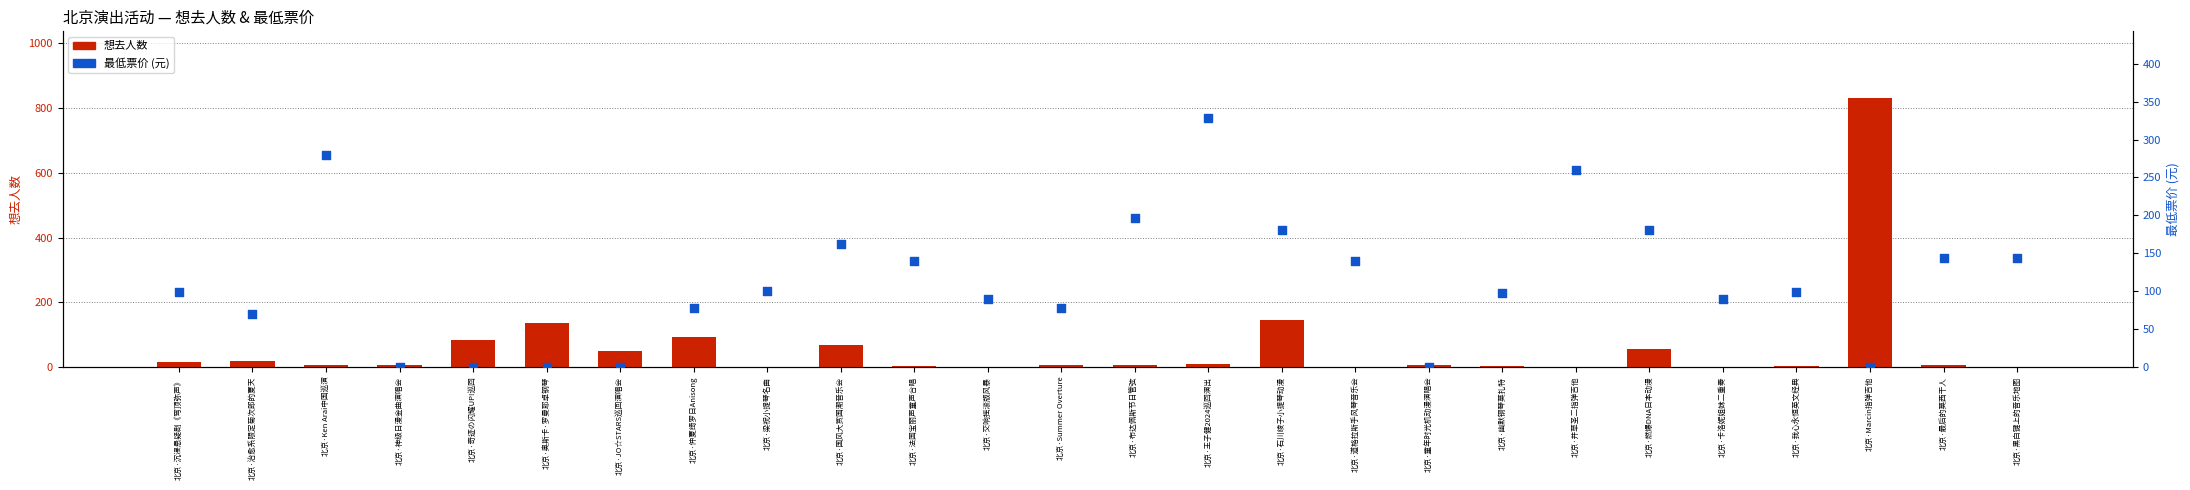

At how many categories does at least one series exceed 85?

20